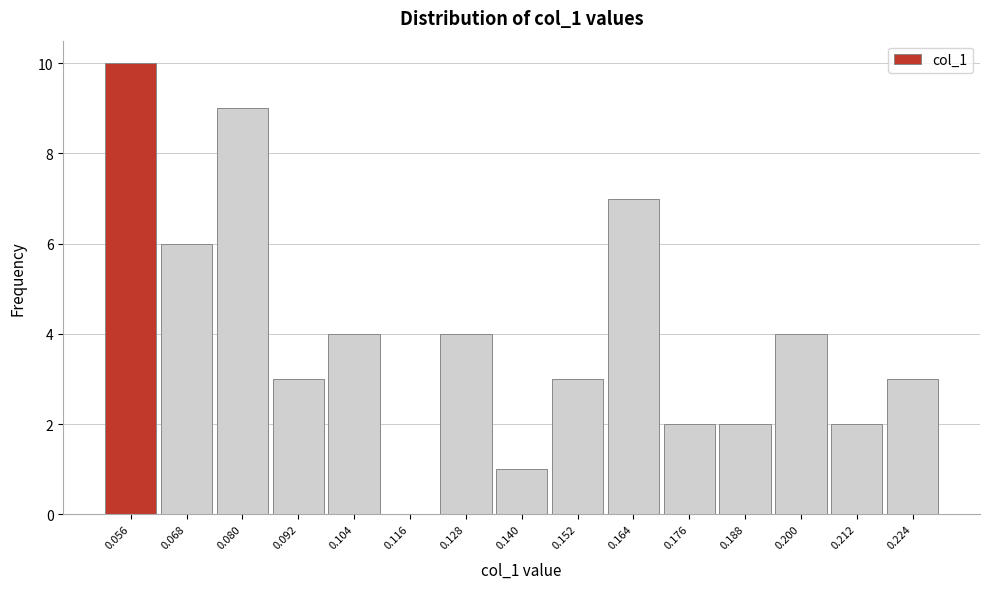

Which range on the x-axis has the tallest bar?

0.050 to 0.062